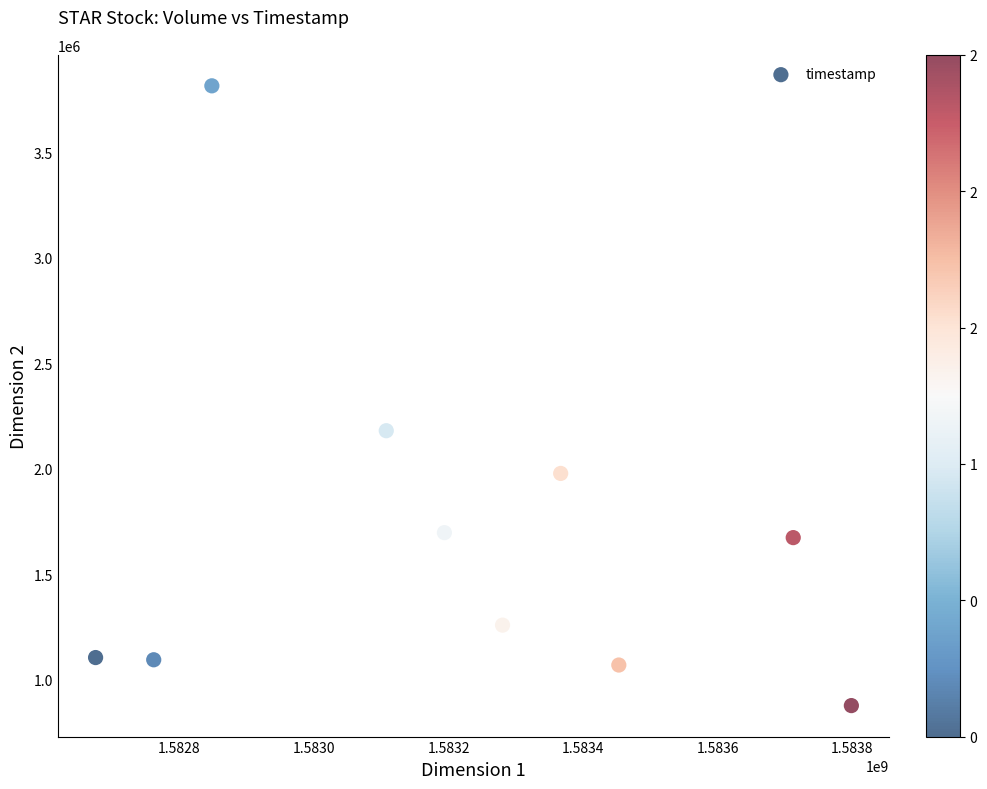

What is the range of X values (max minus min)?

1123200